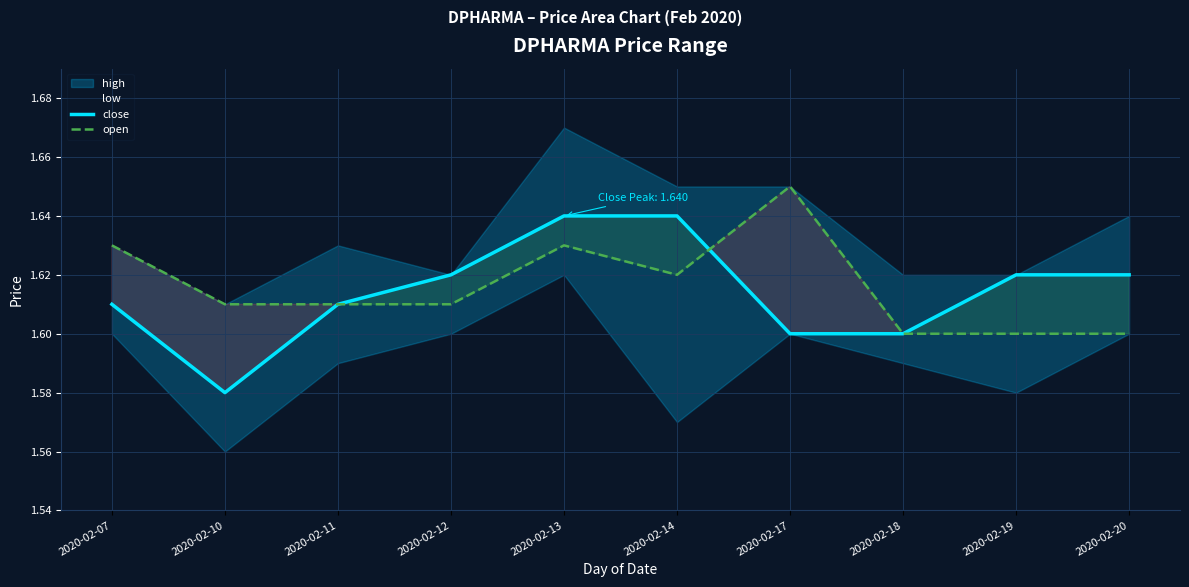

Between 2020-02-11 and 2020-02-20, which series saw the biggest shift?

close